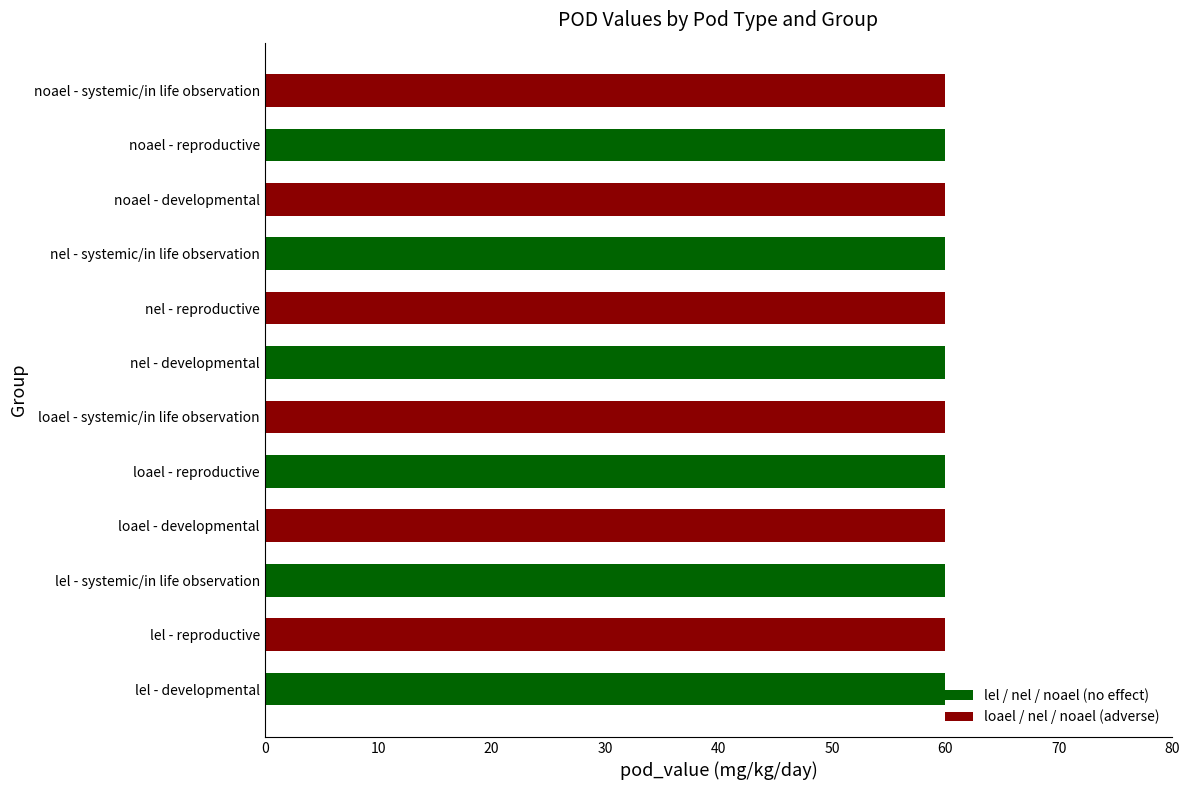

Which category has the highest value in the pod_value series?

lel - developmental